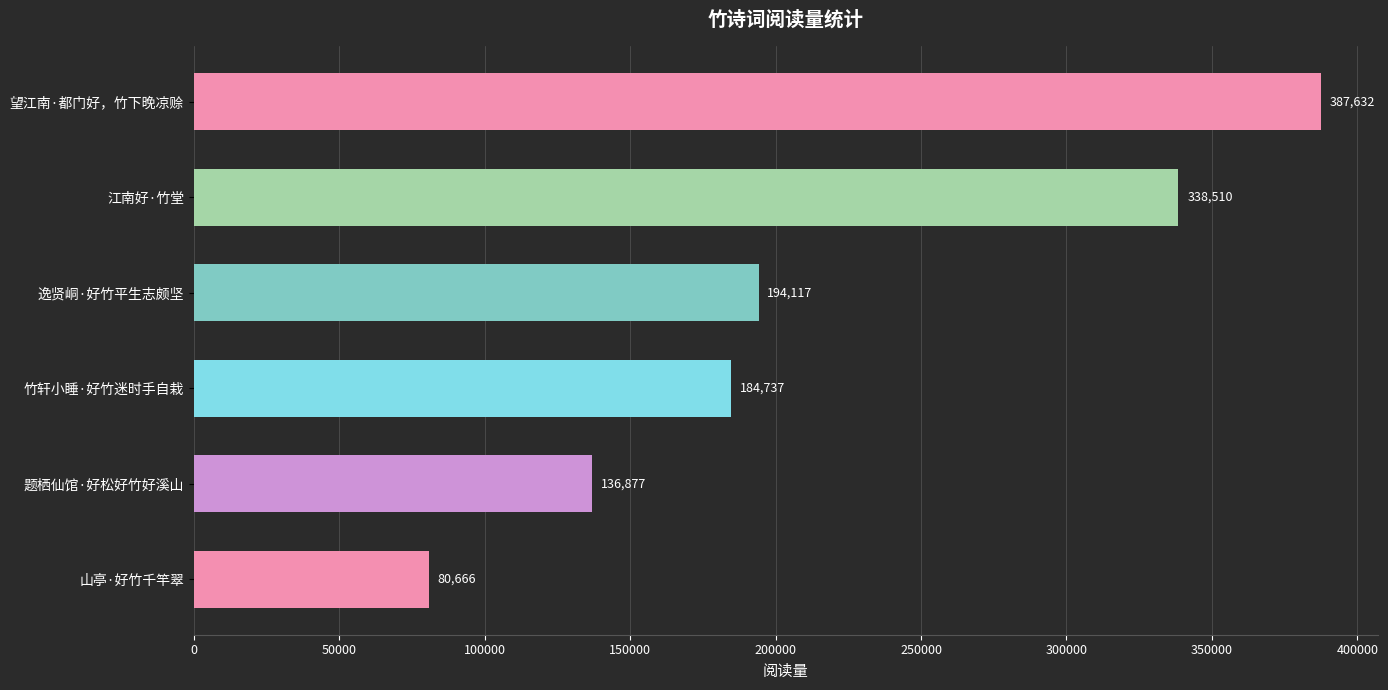

What is the maximum value shown in the chart?

387632